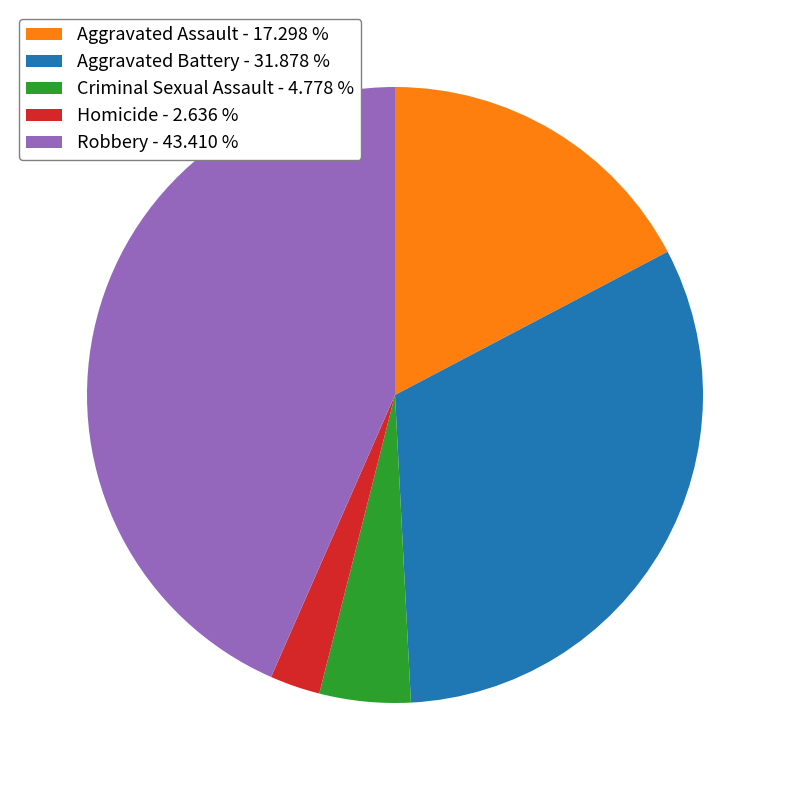

The Aggravated Battery slice represents 27% of the pie. True or false?

False